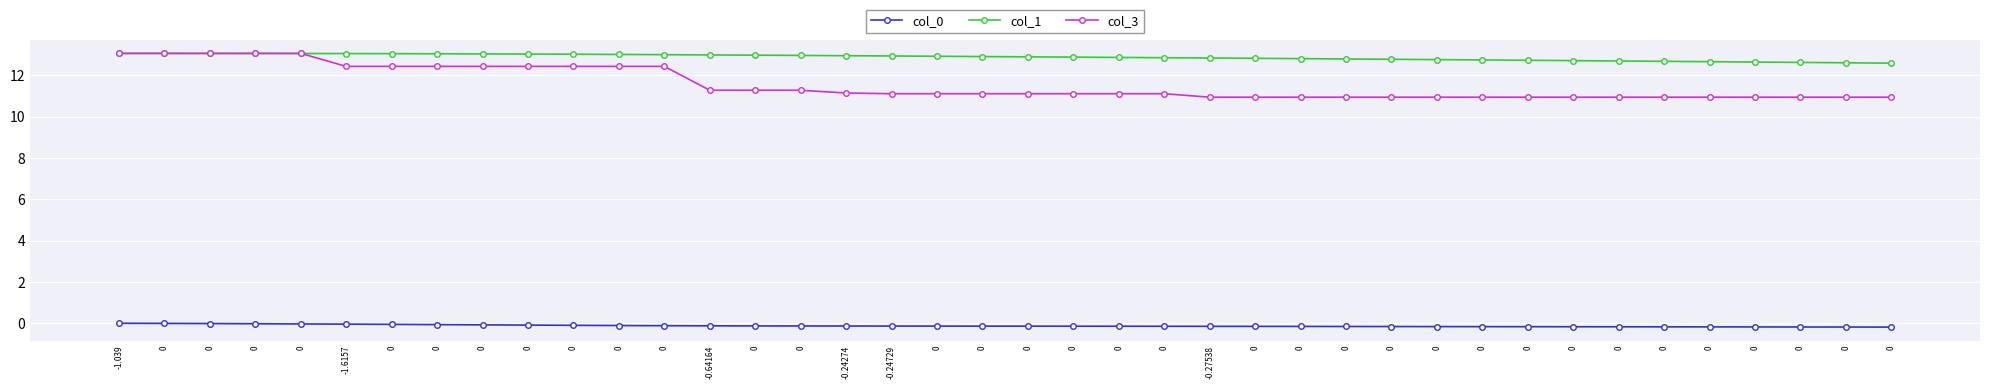

What is the maximum value for col_1?

13.1